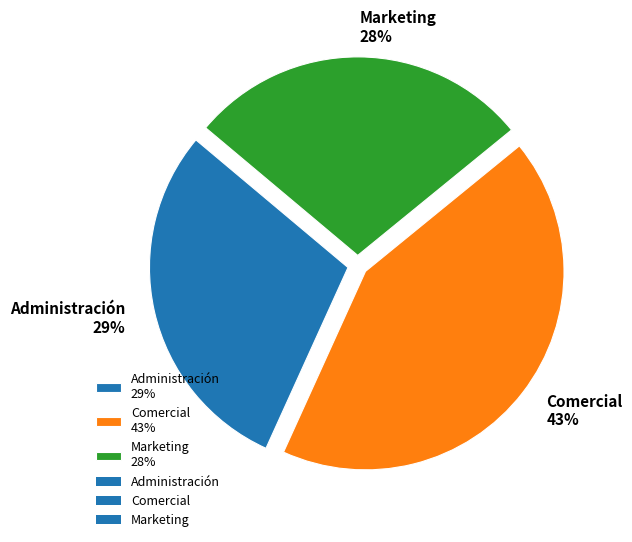

To the nearest percent, what percentage of the pie is Comercial?

43%